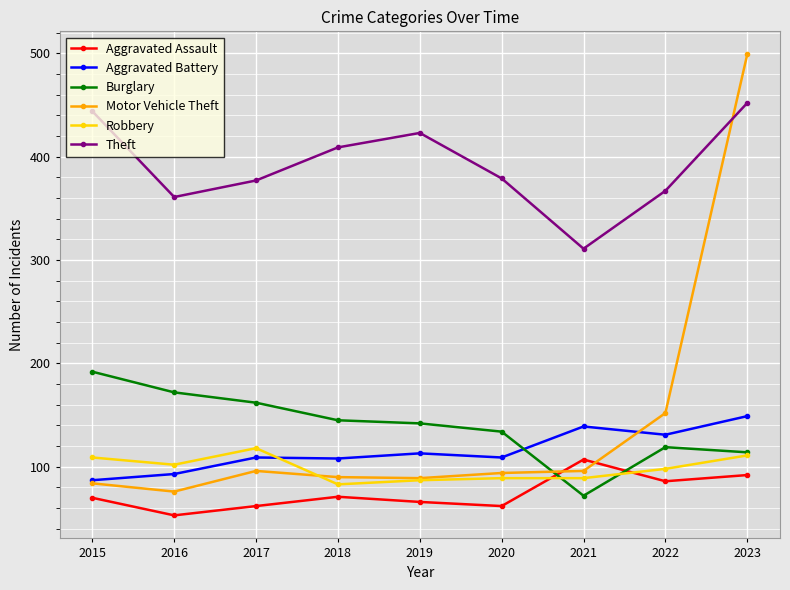

What is the total value across all series at 2021?

814